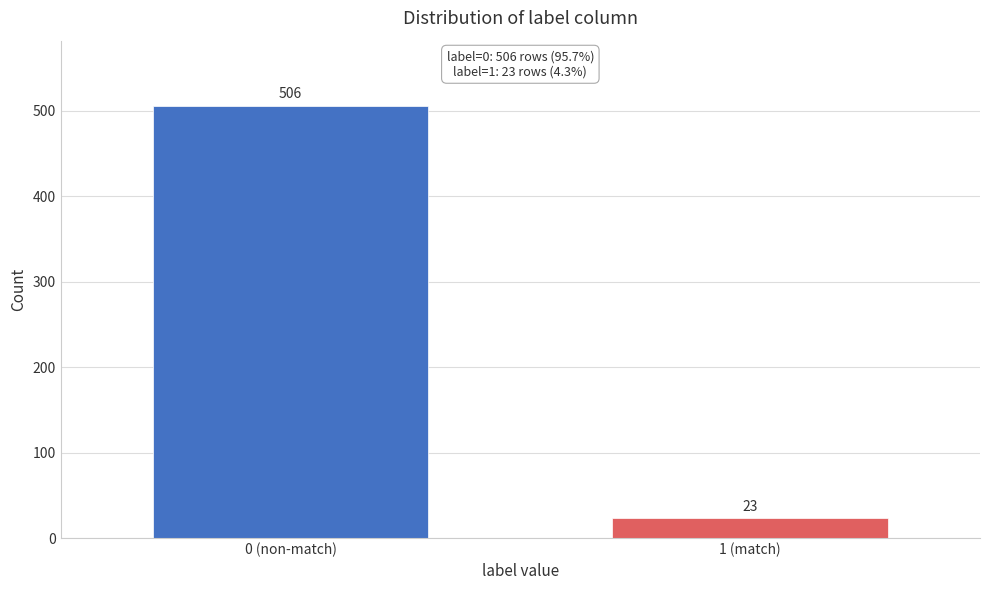

Reading right to left, transcribe all the data shown in this chart.

23	506